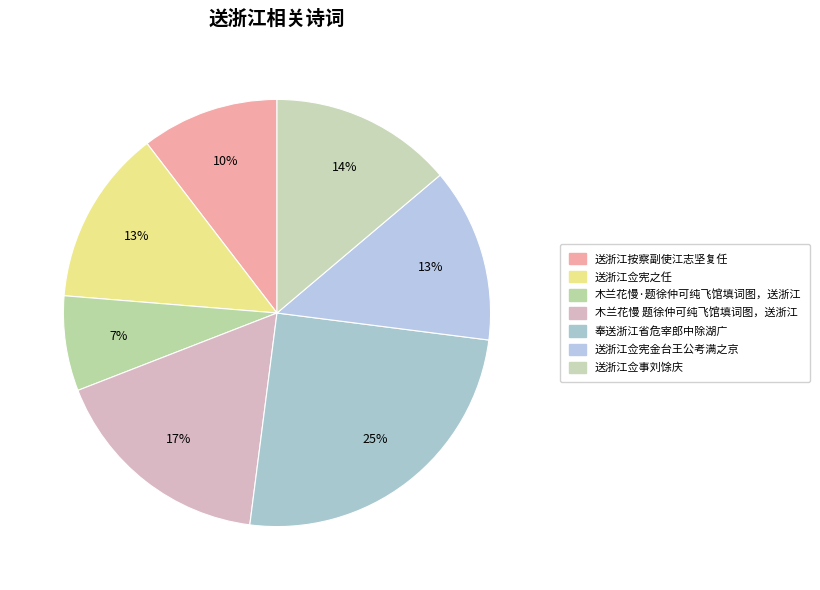

Is there any slice that represents more than half of the pie?

No